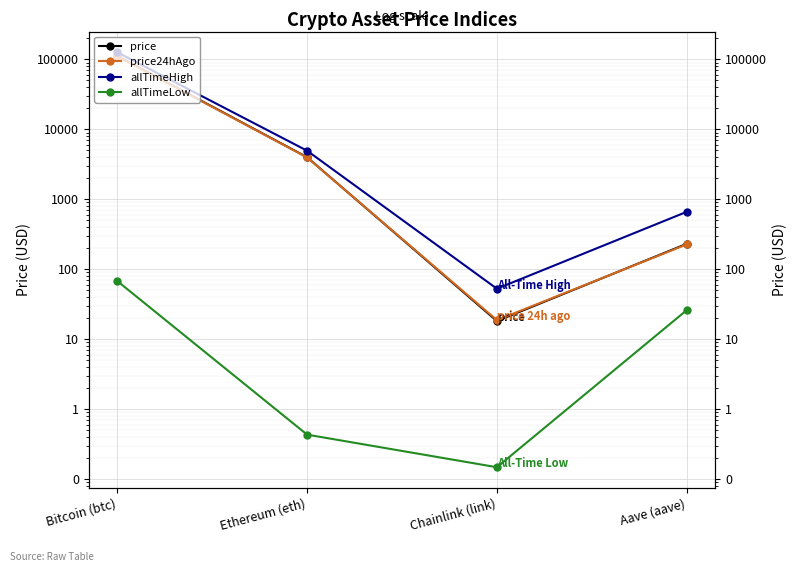

True or false: allTimeLow and allTimeHigh cross at least once.

False